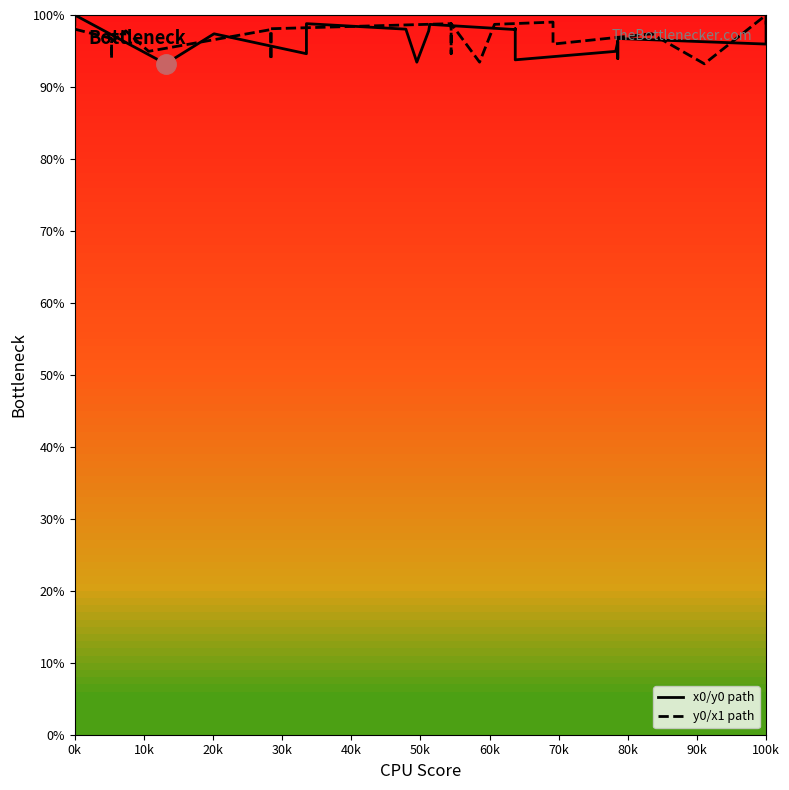

Which series has the widest spread of values?

x0/y0 path